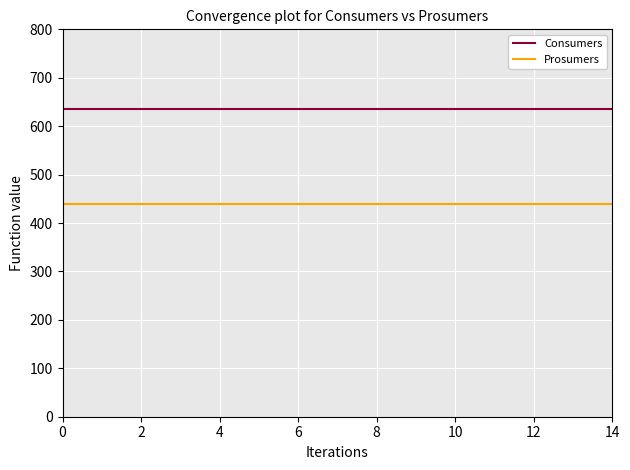

Rank the series by their average value, from highest to lowest.

Consumers, Prosumers